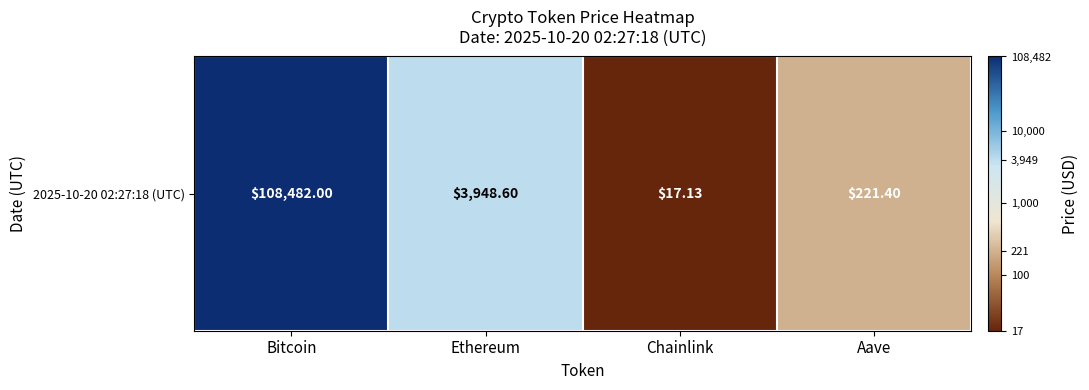

What is the difference between the second highest and second lowest values?

1.3